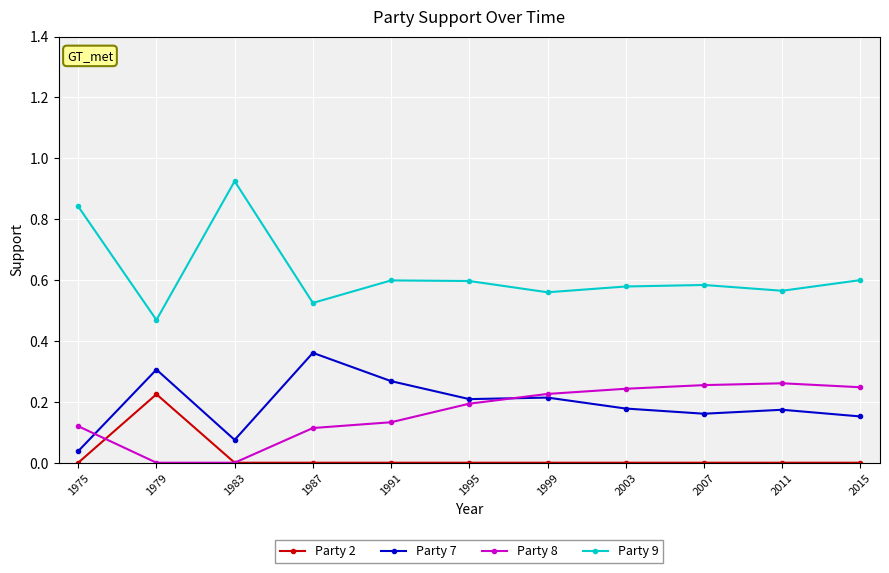

True or false: Party 9 and Party 8 intersect in this chart.

False